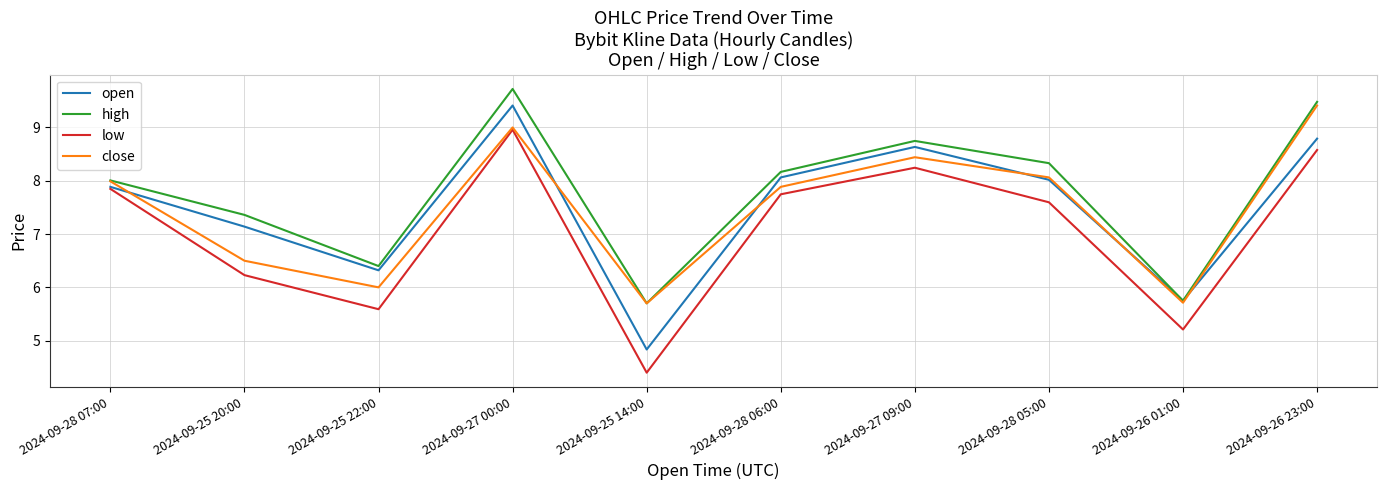

What position from the right is 2024-09-25 20:00?

9